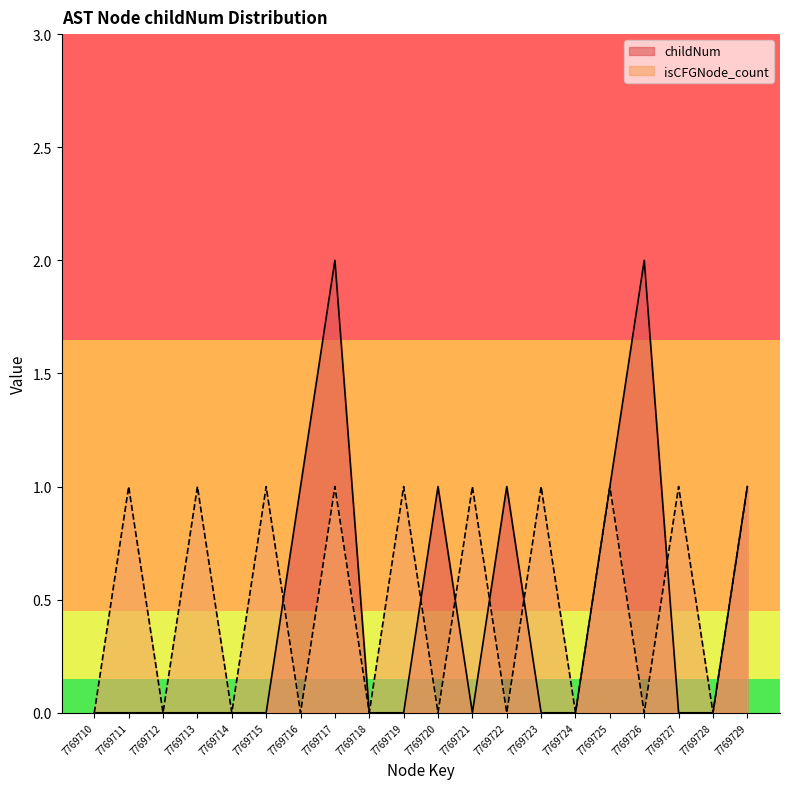

Where is the first local maximum for childNum?

7769717